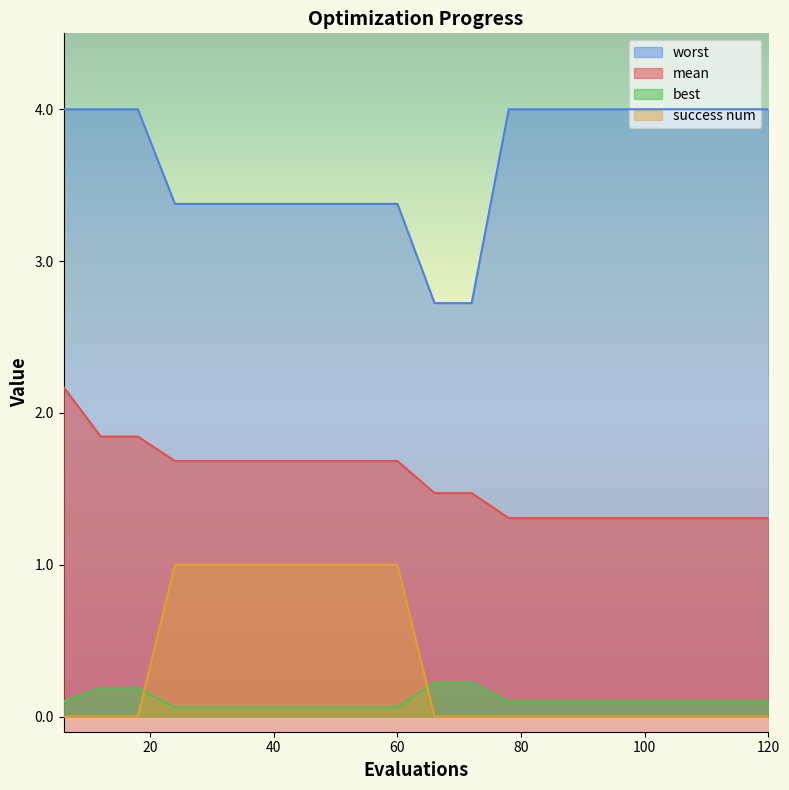

At 120, list the series in order from smallest to largest.

success num, best, mean, worst